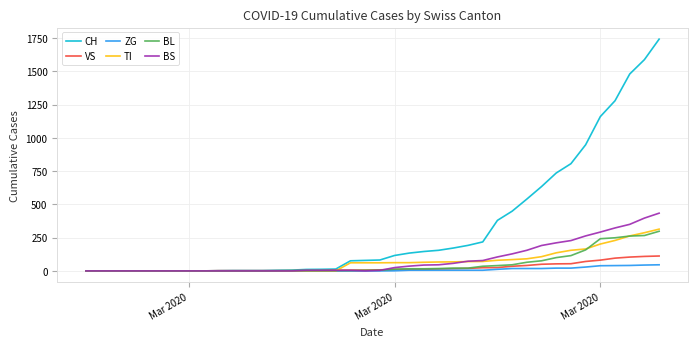

Which series has the widest spread of values?

CH